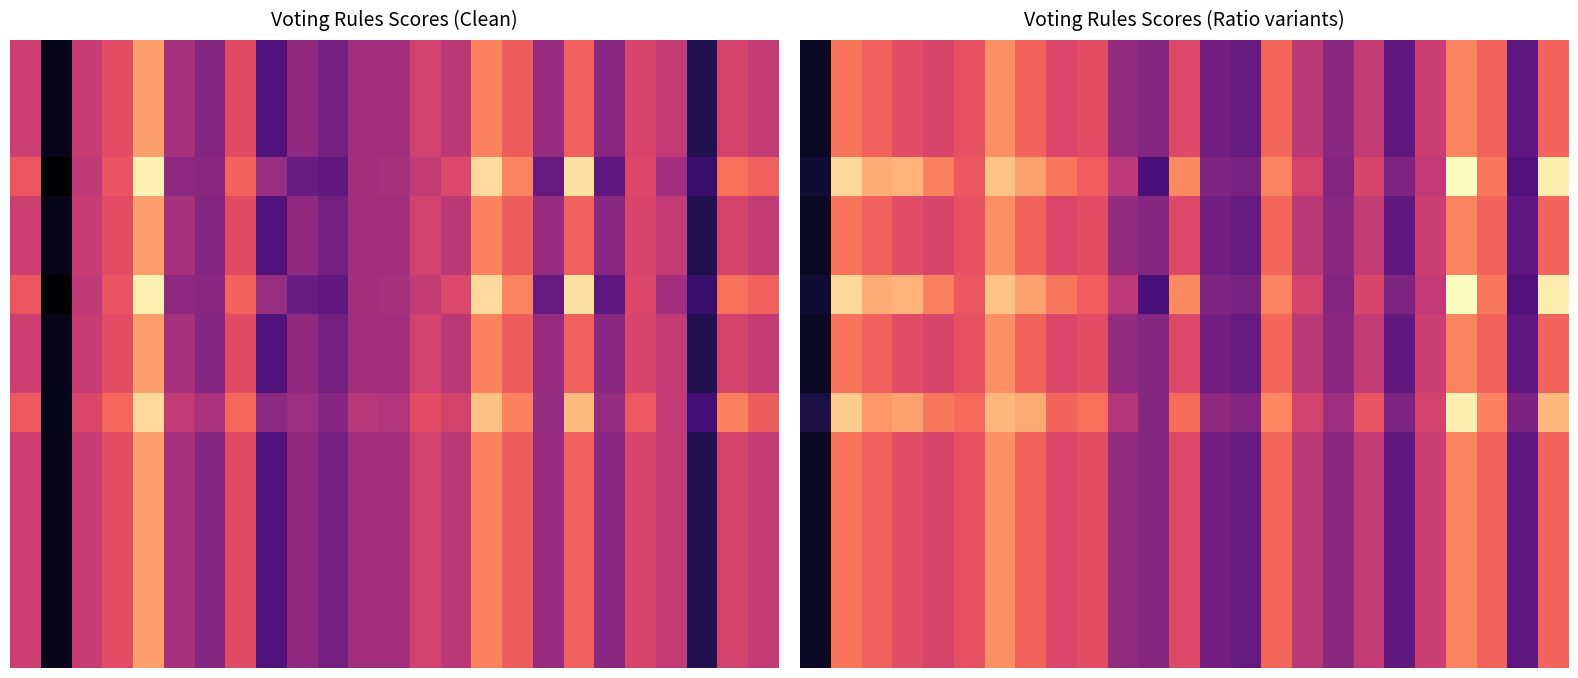

Between 15 and 19, which is larger?

15